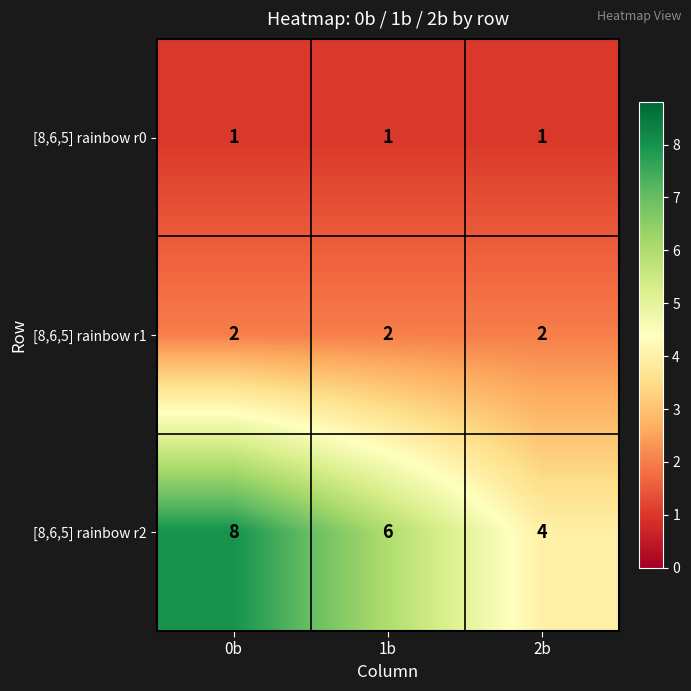

Which series changed the most between 1b and 2b?

[8,6,5] rainbow r2